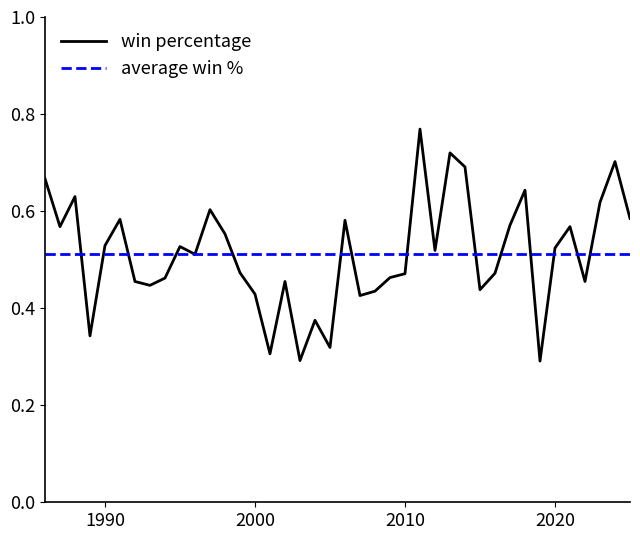

Which series has the largest range (max minus min)?

win percentage